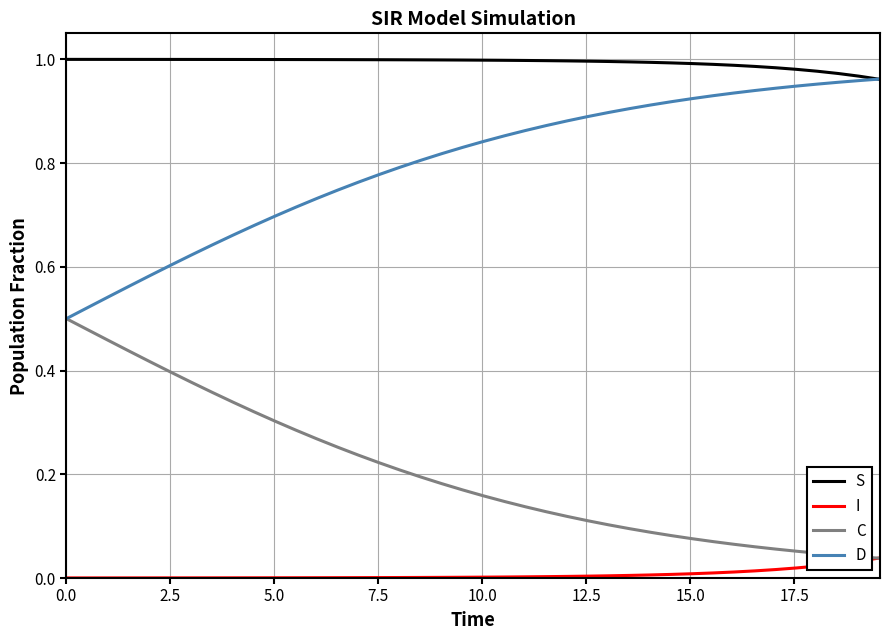

True or false: I and S cross at least once.

False